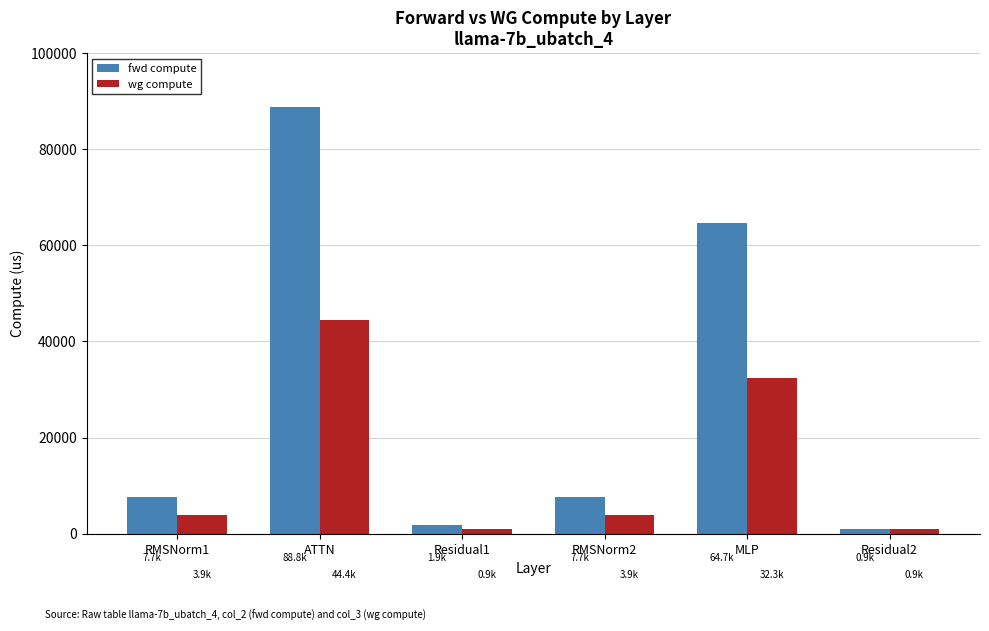

What is the label of the 3rd bar from the left?

Residual1